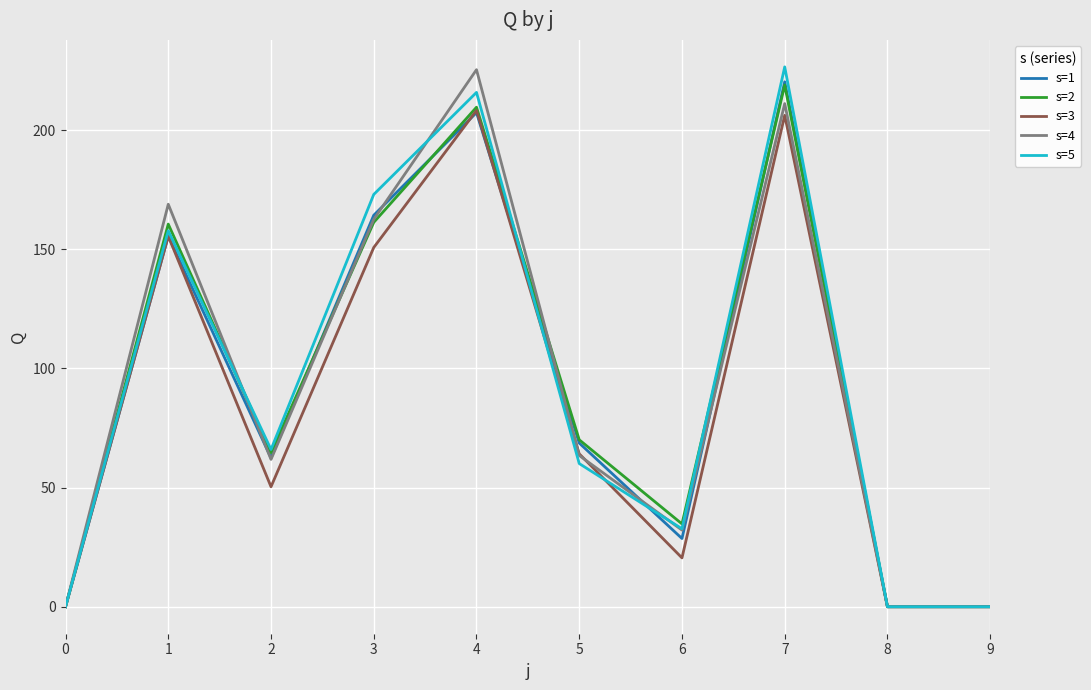

True or false: s=4 has more than 1 interior local peaks.

True